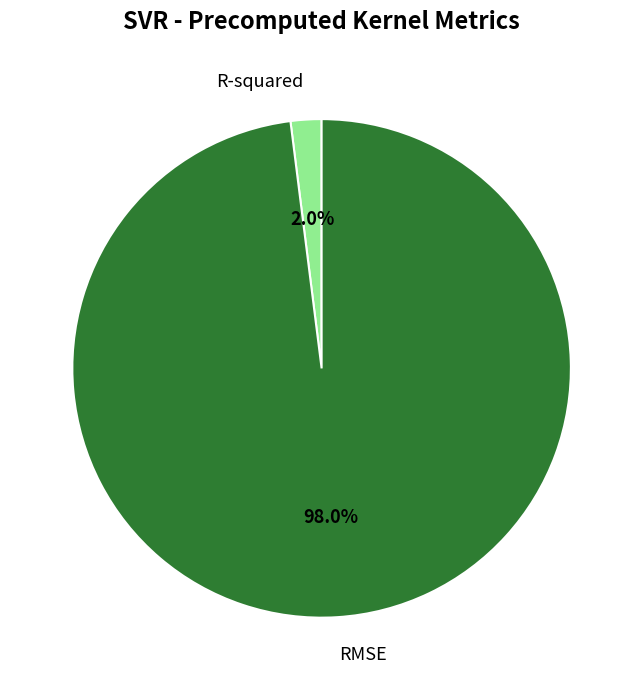

Is R-squared the majority of the pie?

No